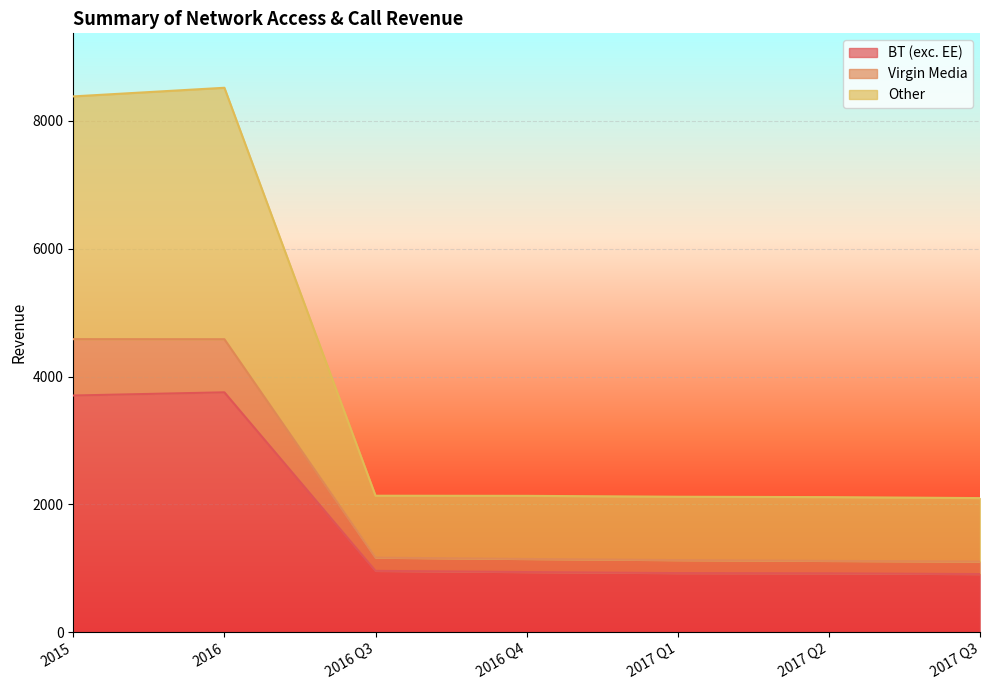

Is it true that BT (exc. EE) equals 1485 at 2017 Q3?

False